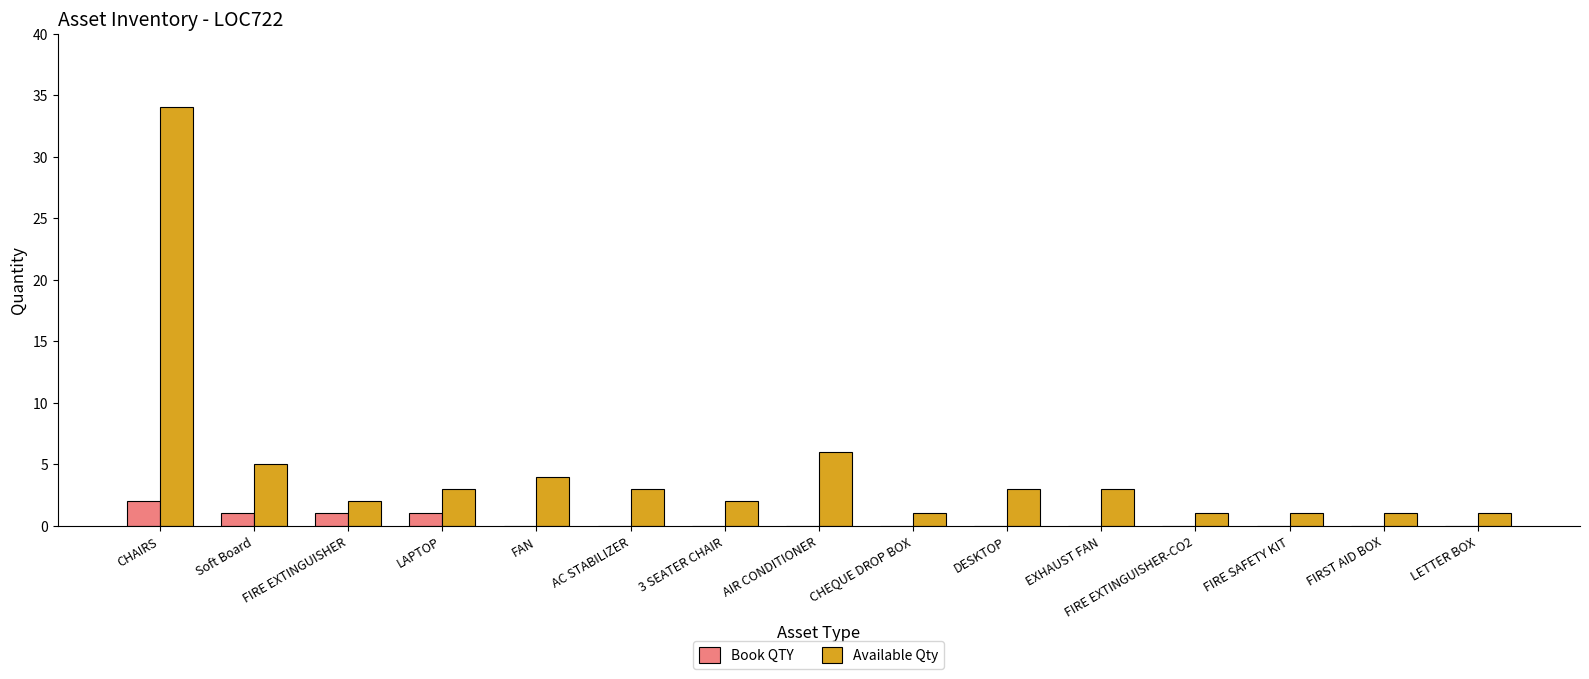

What is the total value across all series at CHEQUE DROP BOX?

1